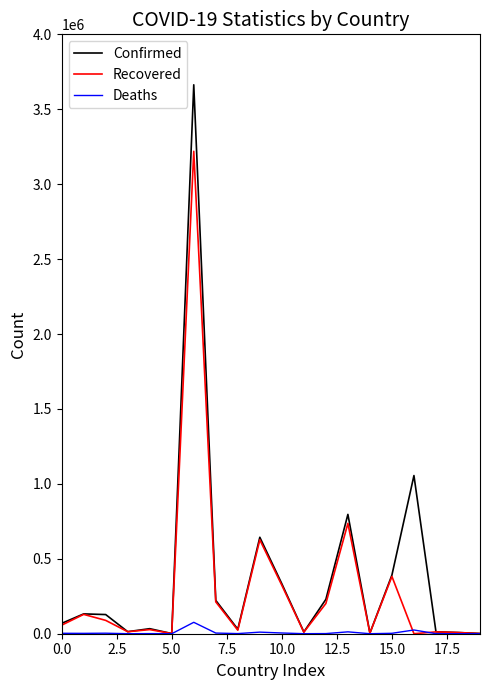

List the series in order of their peak value, highest first.

Confirmed, Recovered, Deaths